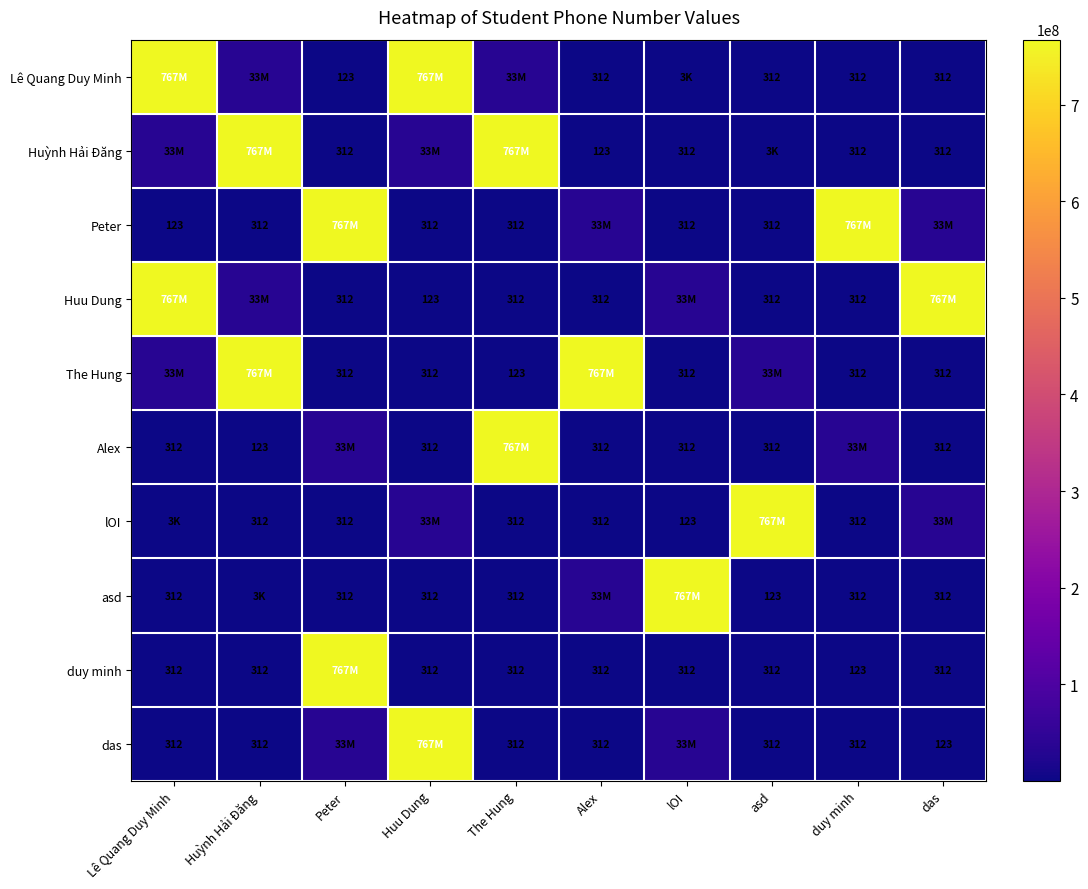

The value of asd at asd is 123. True or false?

True